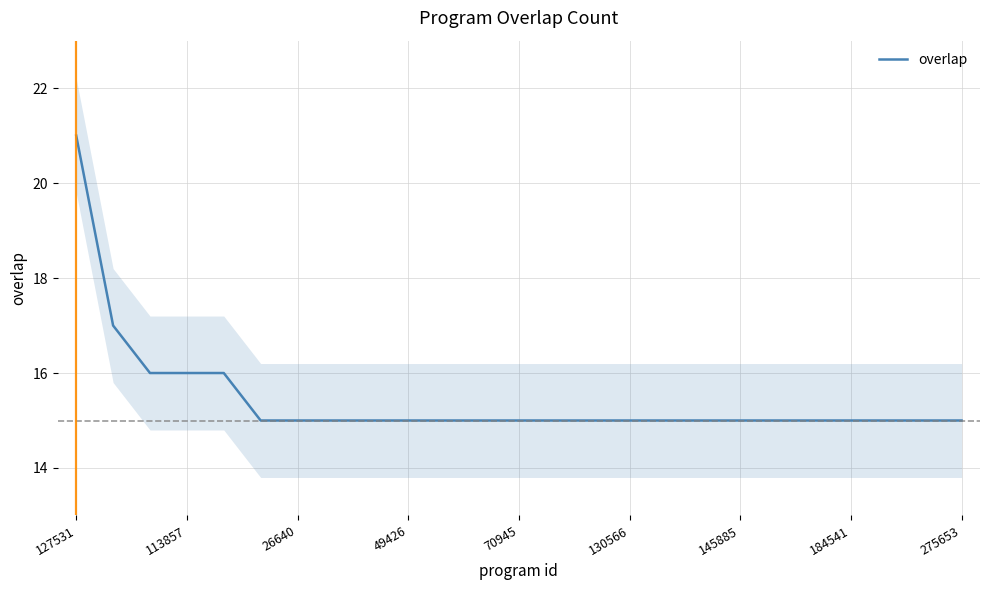

What is the minimum value shown in the chart?

15